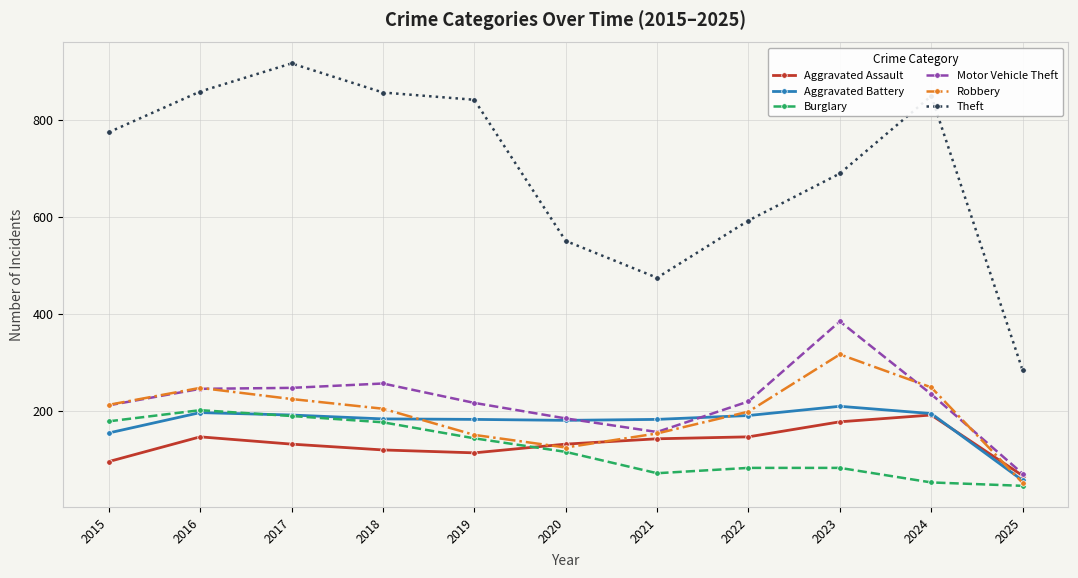

At which label is Aggravated Battery closest to 132?

2015